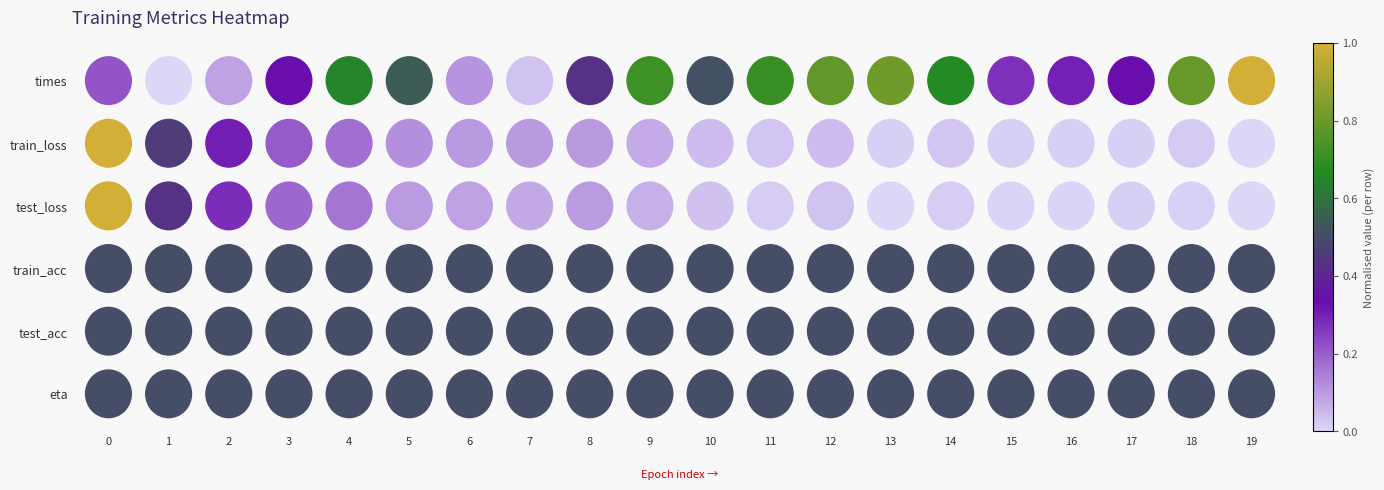

The value of train_acc at 16 is 0.3. True or false?

False